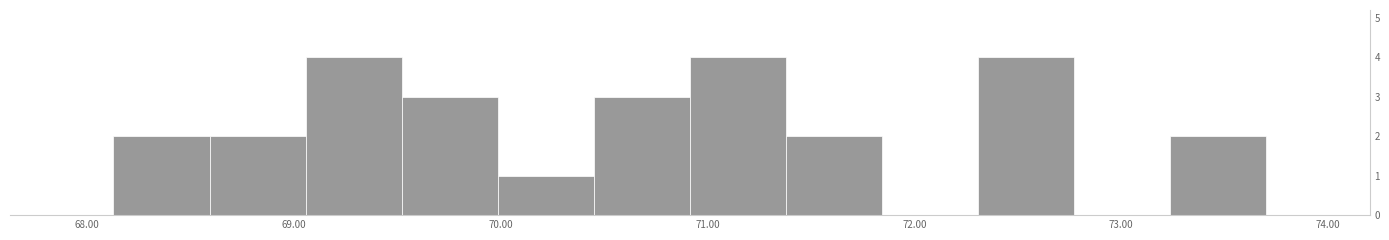

Reading left to right, transcribe this chart: for each bar, give the range it covers on the x-axis and its height. Neither the bar edges nor the heights are printed on the chart, so give them approximately, as read against the axes.

68.1 to 68.6: 2
68.6 to 69.1: 2
69.1 to 69.5: 4
69.5 to 70.0: 3
70.0 to 70.5: 1
70.5 to 70.9: 3
70.9 to 71.4: 4
71.4 to 71.8: 2
71.8 to 72.3: 0
72.3 to 72.8: 4
72.8 to 73.2: 0
73.2 to 73.7: 2